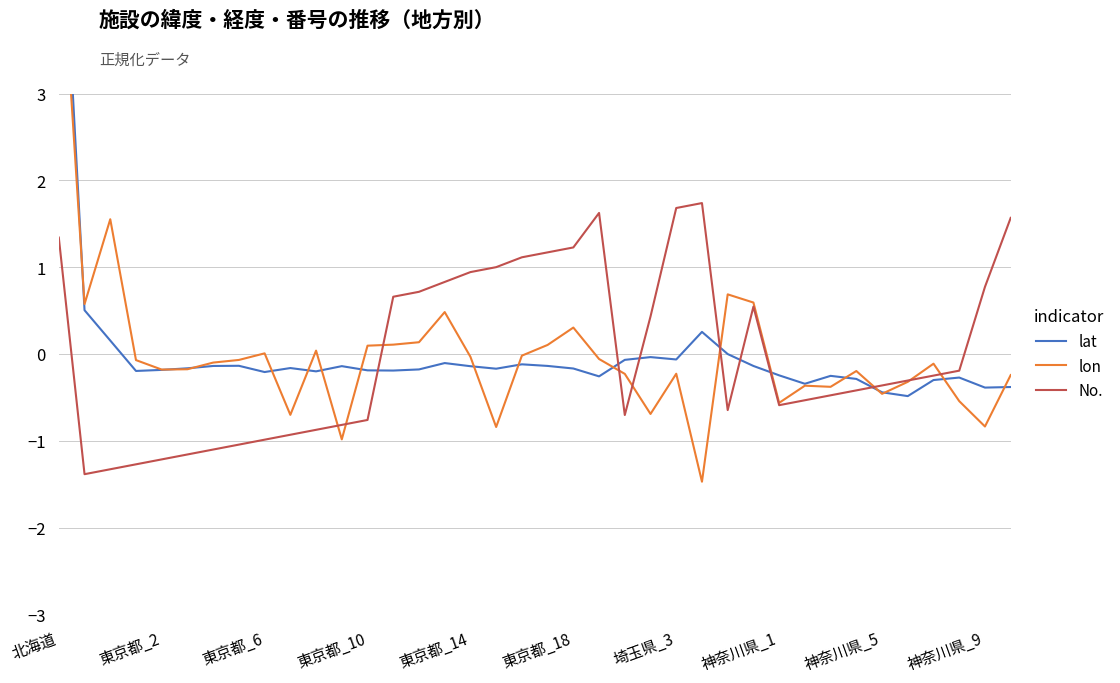

Which category has the highest value across all series?

北海道